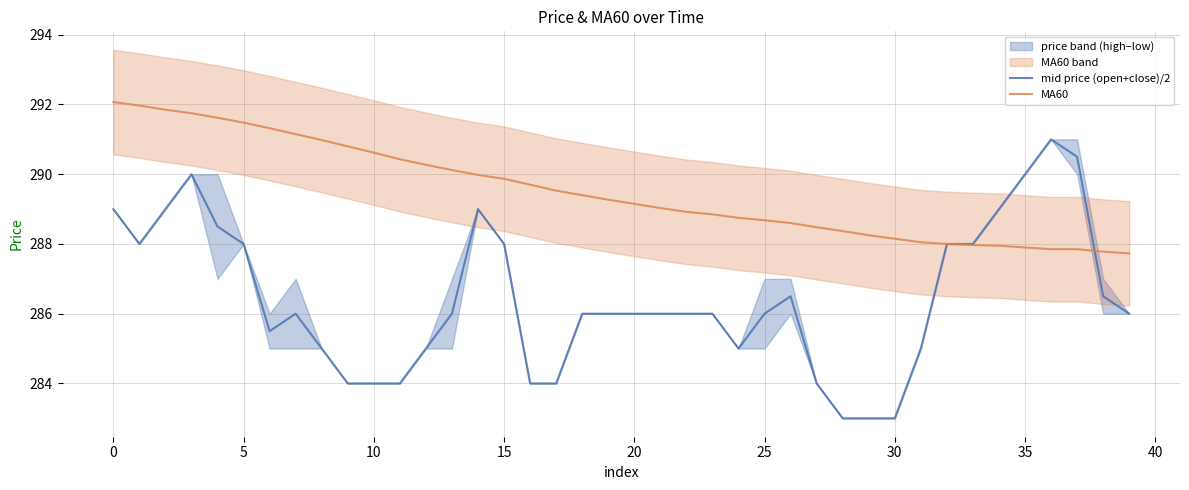

What is the difference between the maximum and second lowest values in the mid price (open+close)/2 series?

8.0